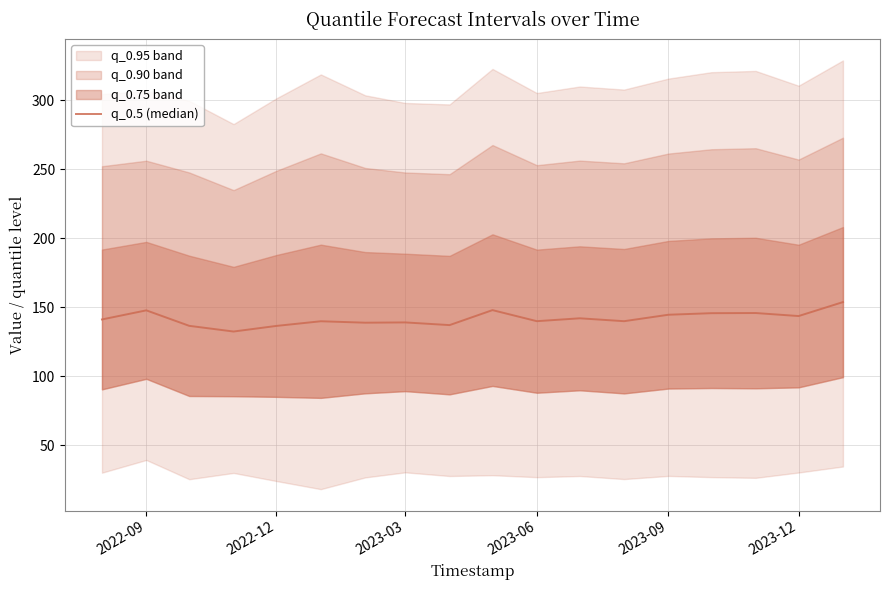

Reading left to right, list all the values displayed in this chart.

141.1	147.7	136.5	132.4	136.5	139.8	138.8	139.0	137.0	147.9	139.9	142.0	139.9	144.6	145.7	145.8	143.6	153.7